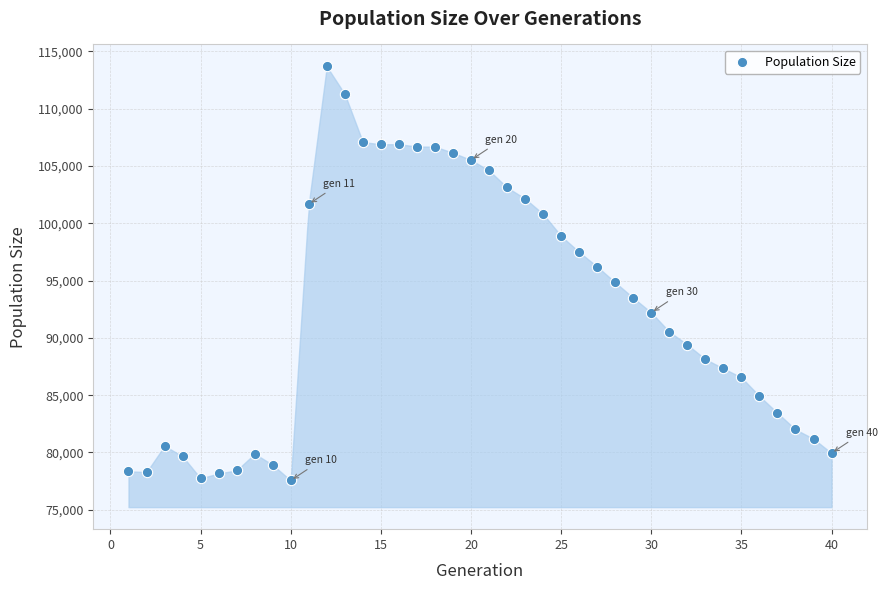

What is the range of Y values (max minus min)?

36132